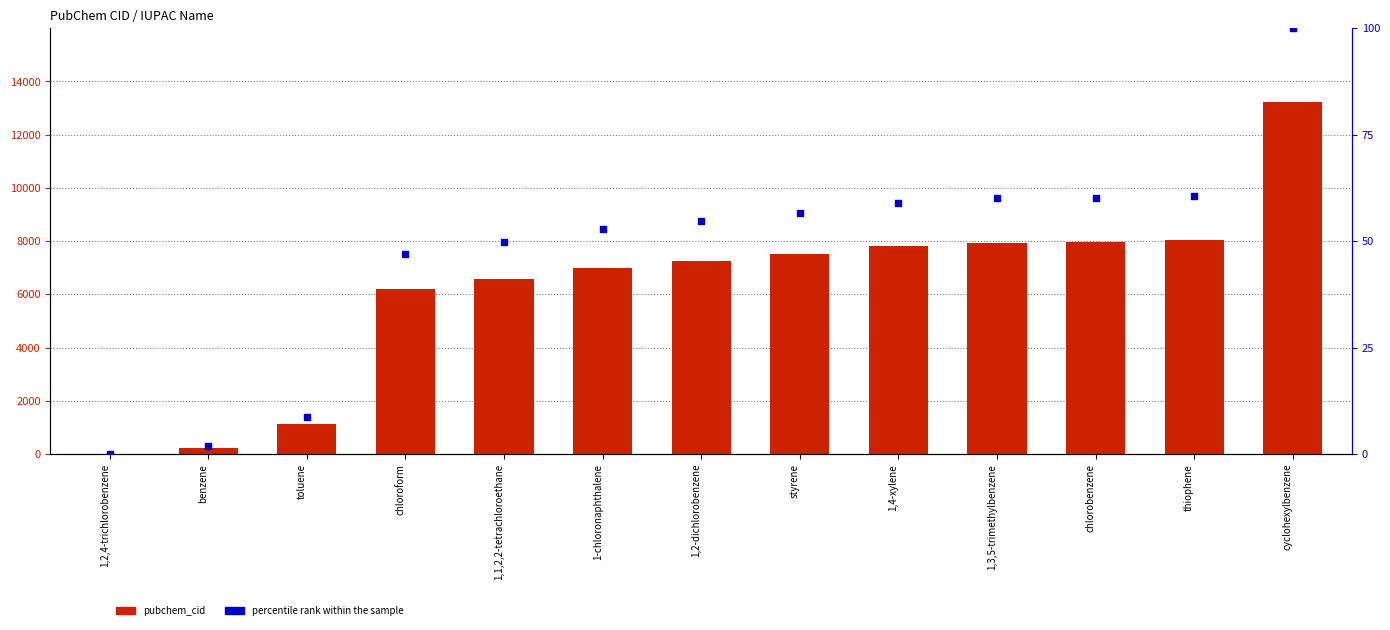

At how many categories does at least one series exceed 4792?

10